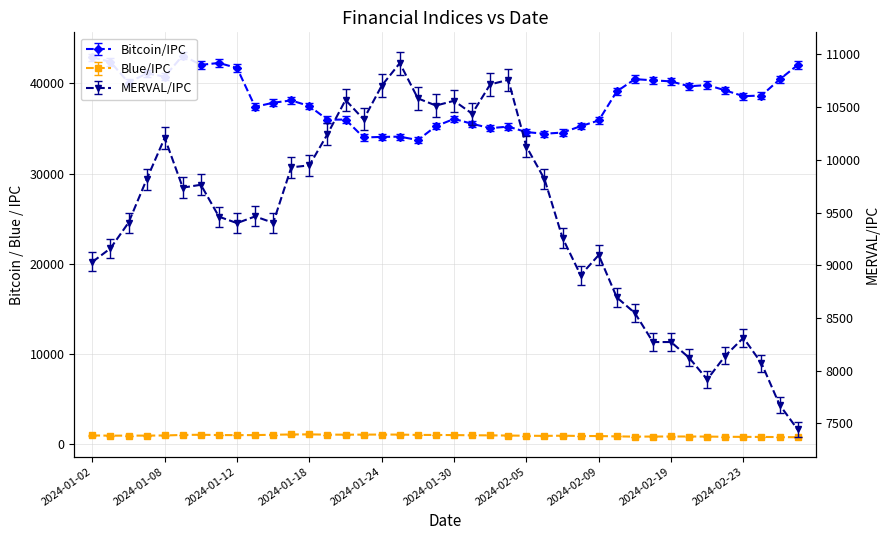

Rank the series by their average value, from lowest to highest.

blue_ipc, merval_ipc, bitcoin_ipc